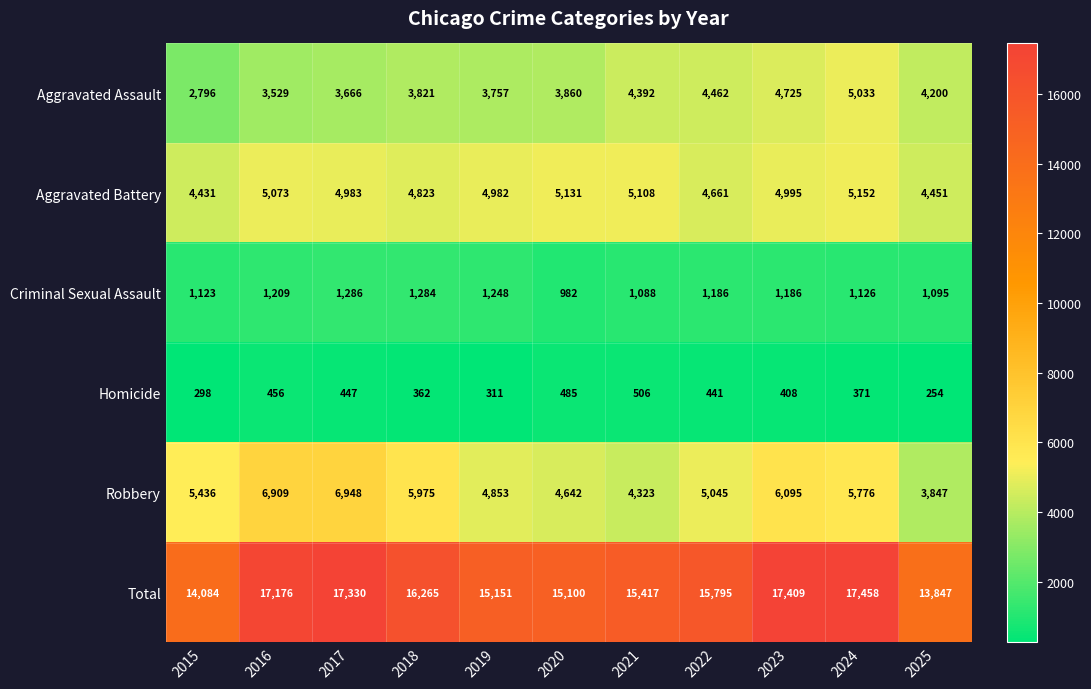

Where is Criminal Sexual Assault nearest to the value 1134?

2024